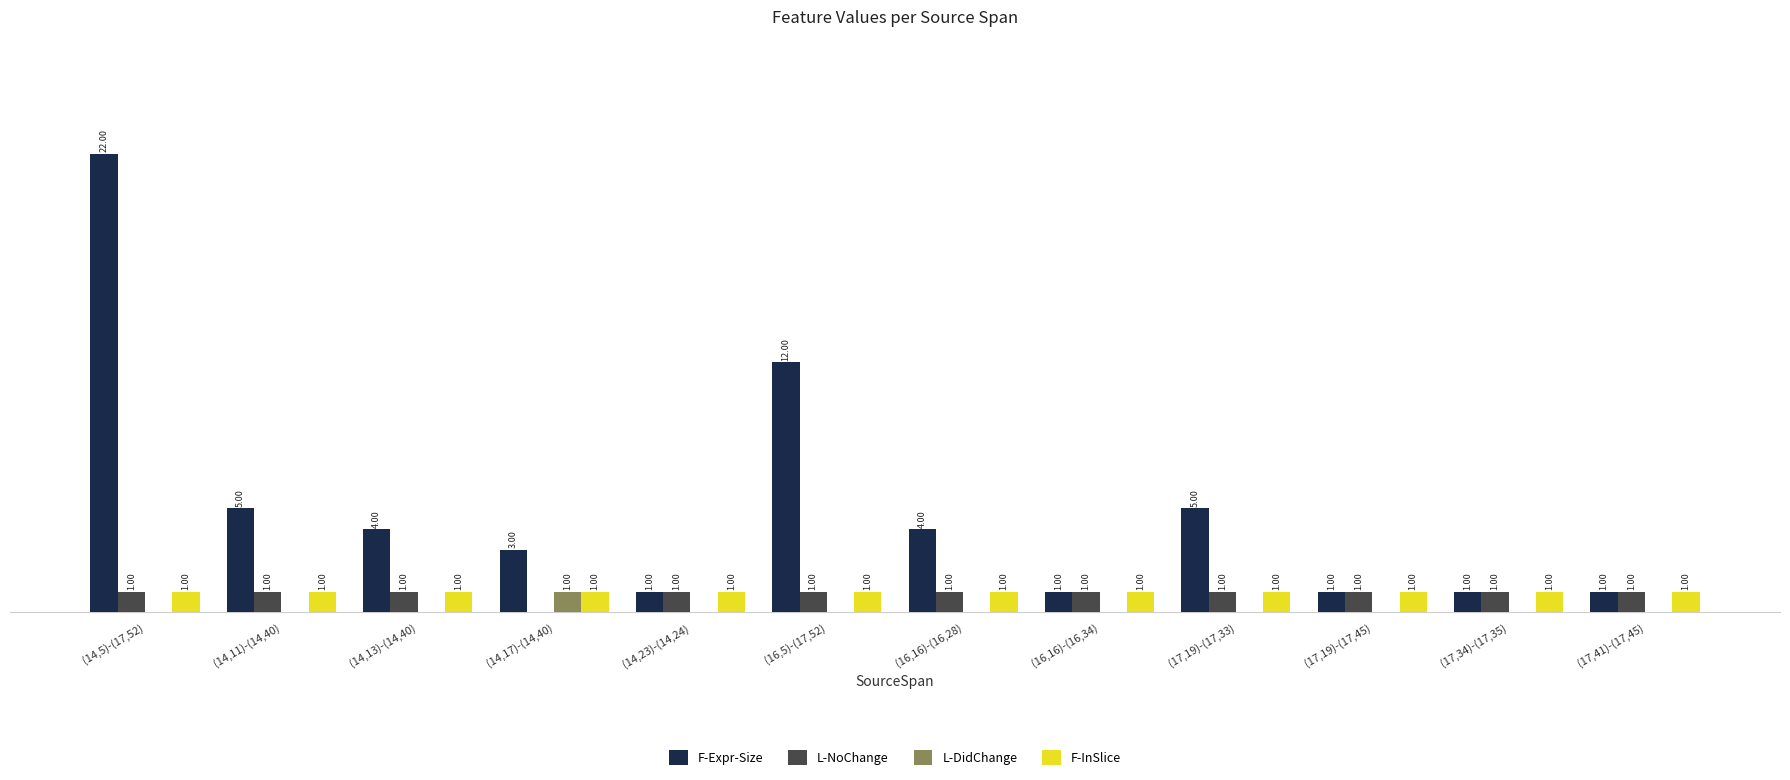

Is the value of F-InSlice at (14,13)-(14,40) greater than the value of L-DidChange at (16,16)-(16,28)?

Yes